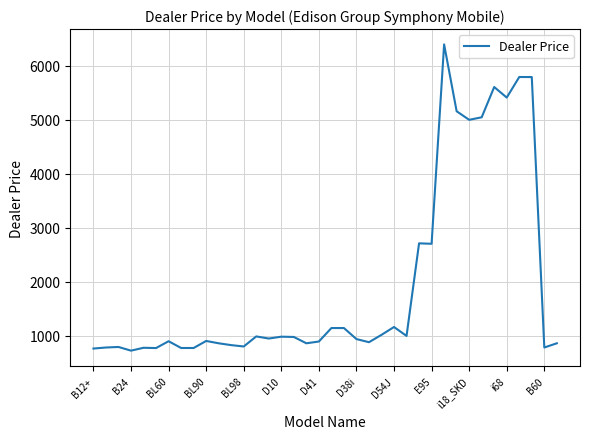

What is the smallest value displayed?

721.8